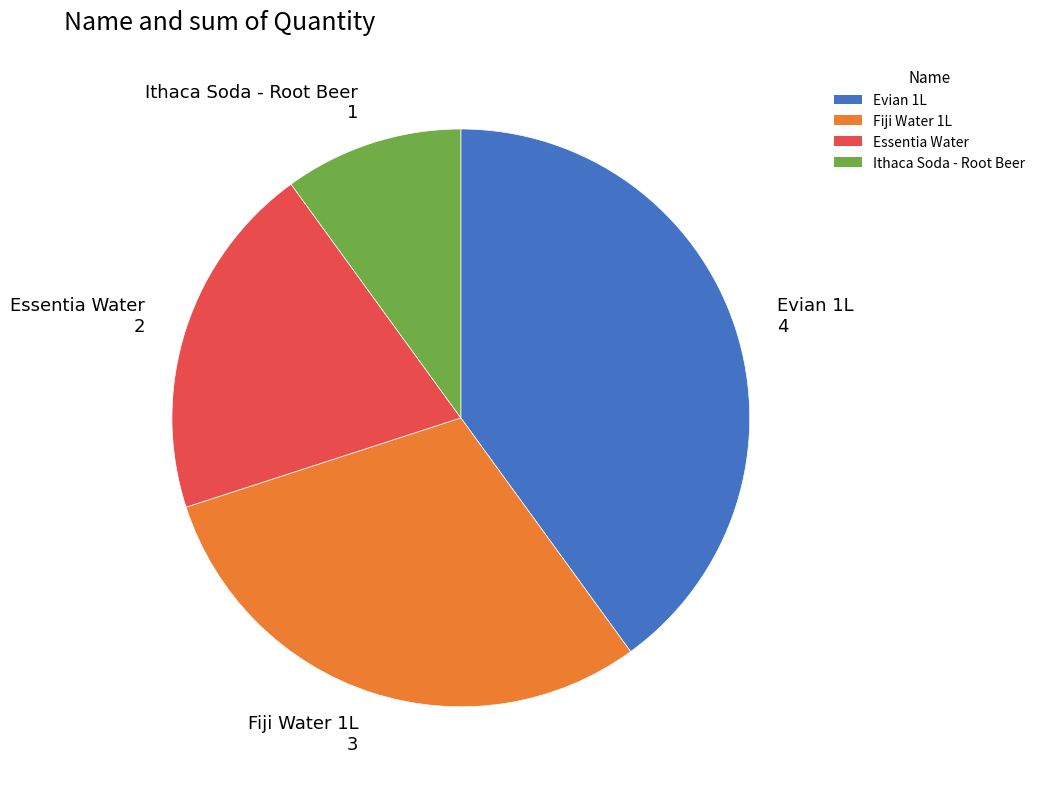

How many segments does this pie chart have?

4